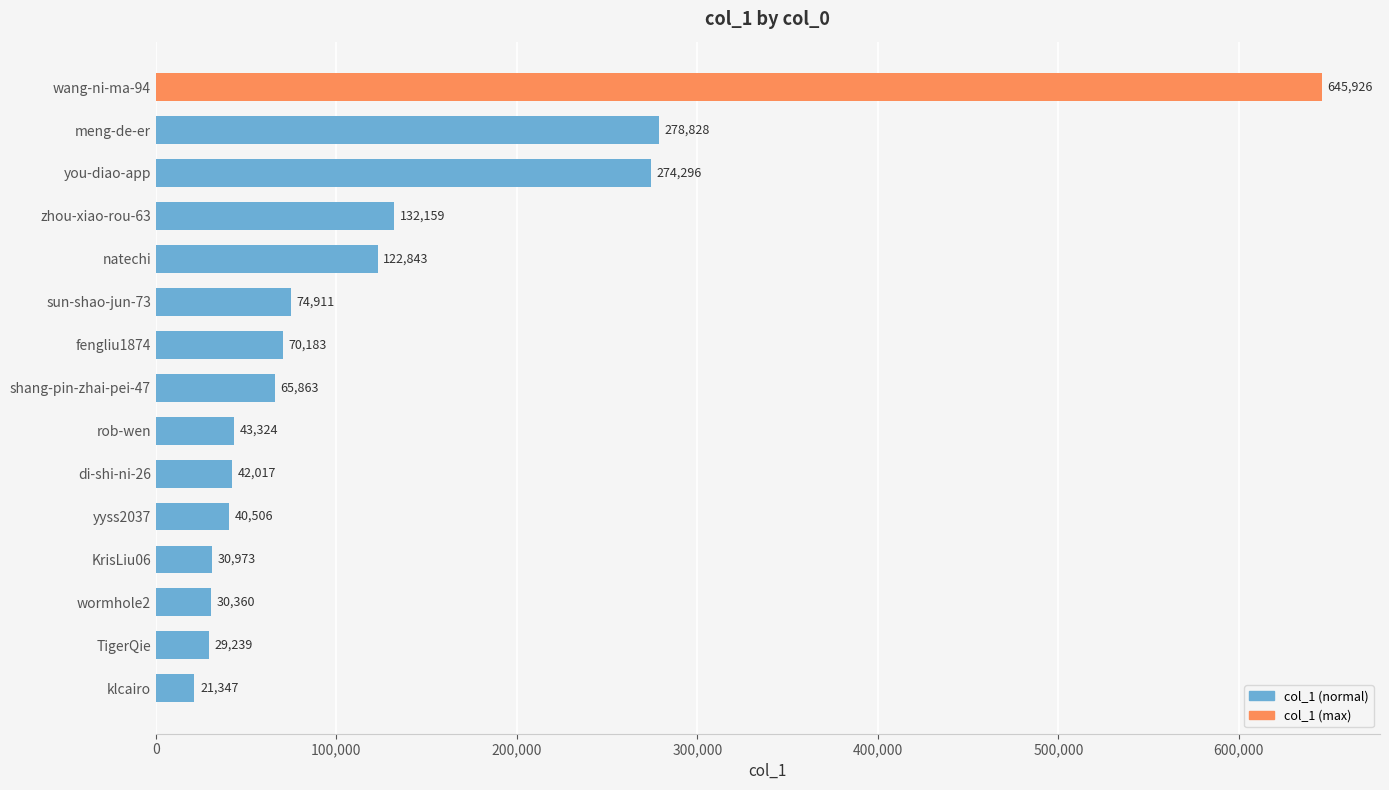

What position from the top is wormhole2?

13